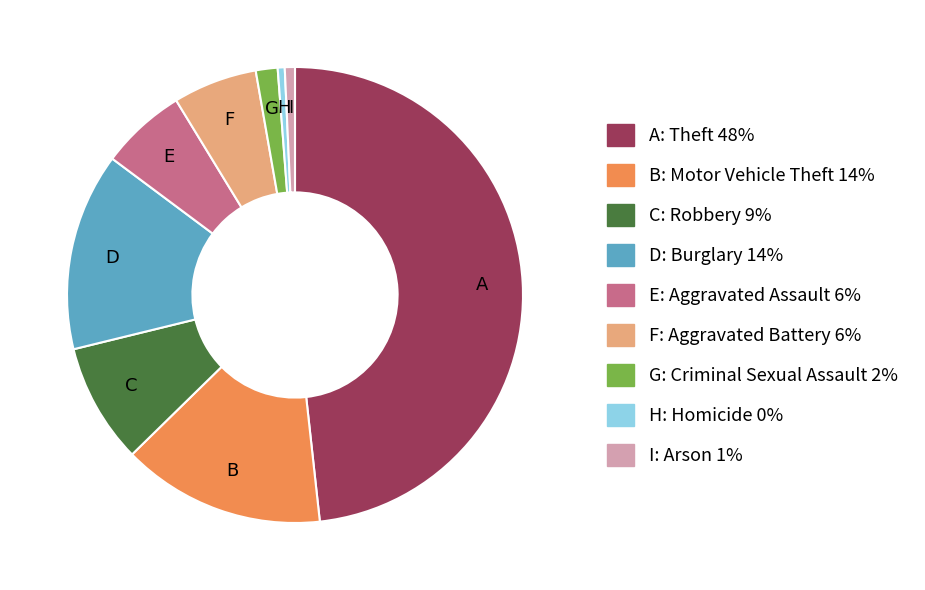

Is there any slice that represents more than half of the pie?

No